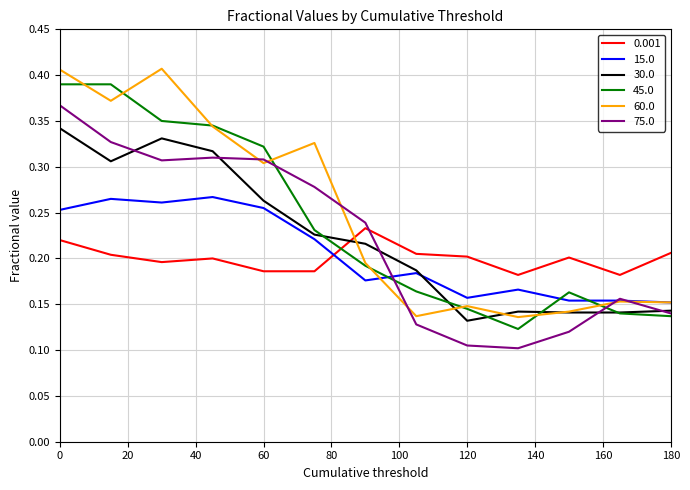

How many lines are shown in the chart?

6